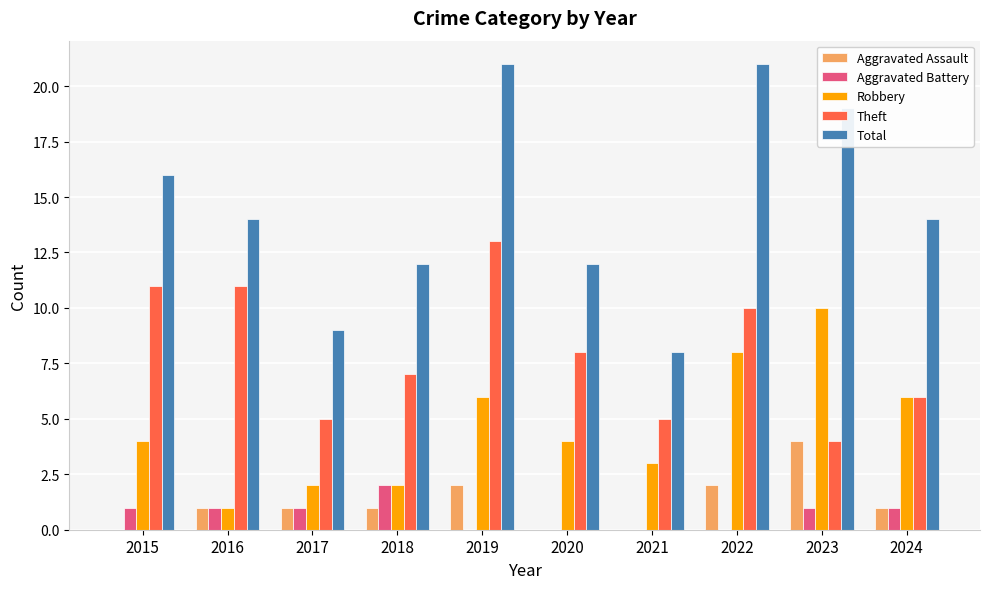

What is the highest value of the Theft series?

13